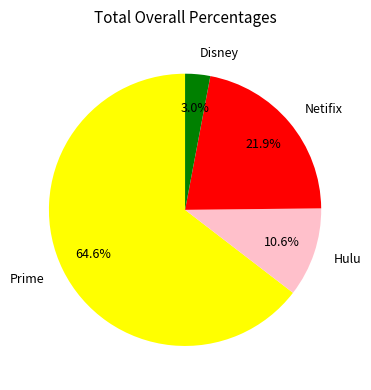

How much of the chart is everything except Hulu?

89.4%